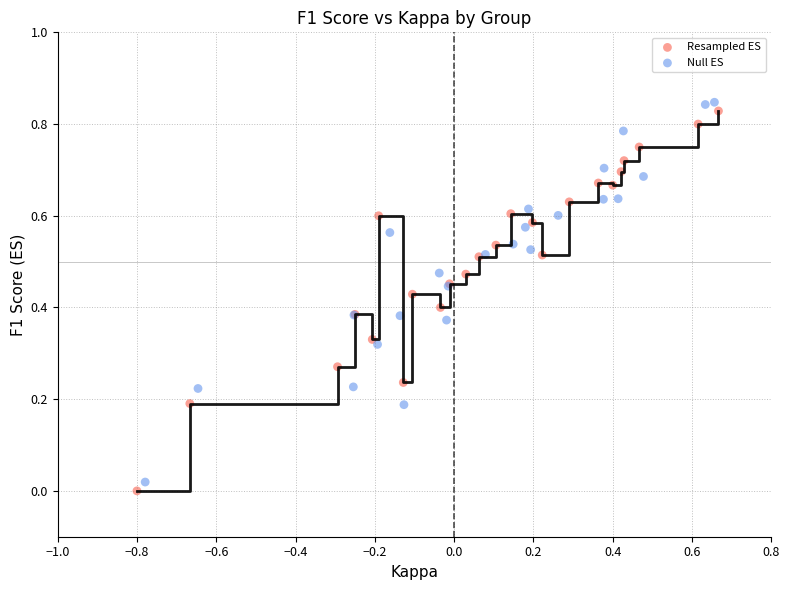

What are all the series names shown in the legend?

Resampled ES, Null ES